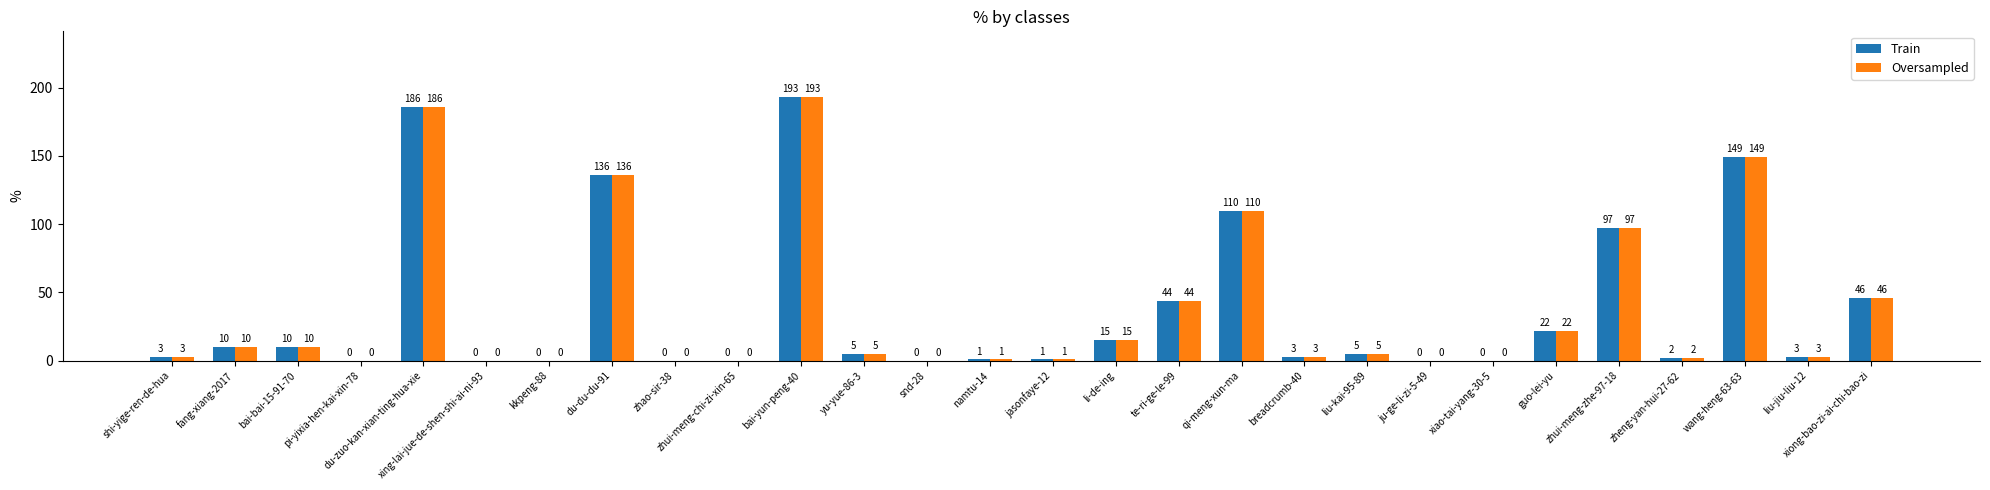

What is the difference between the Oversampled values at jasonfaye-12 and shi-yige-ren-de-hua?

2